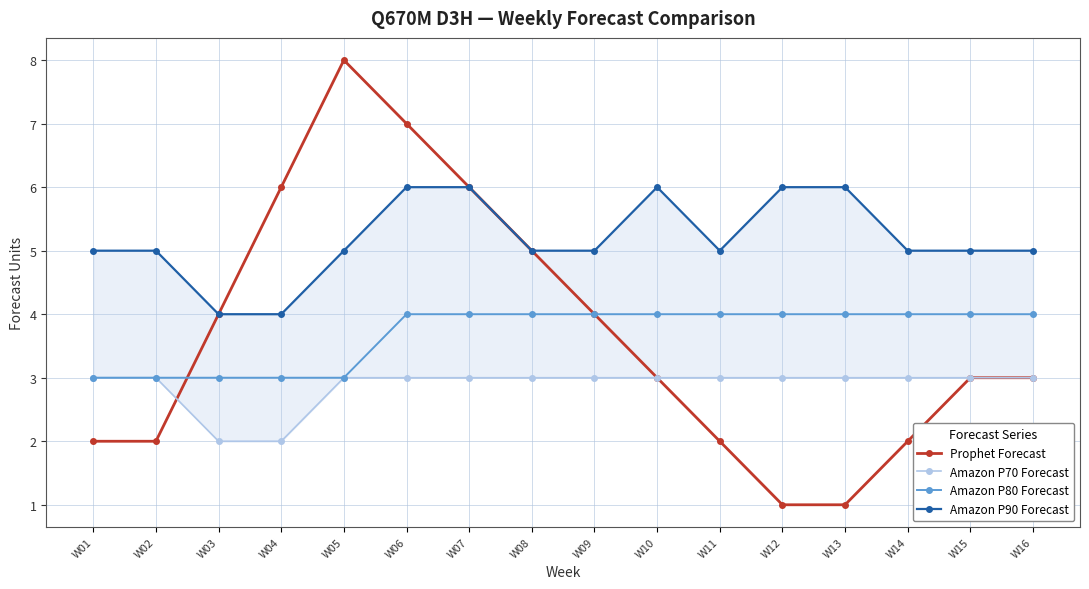

At which category is the sum across all series the highest?

W06